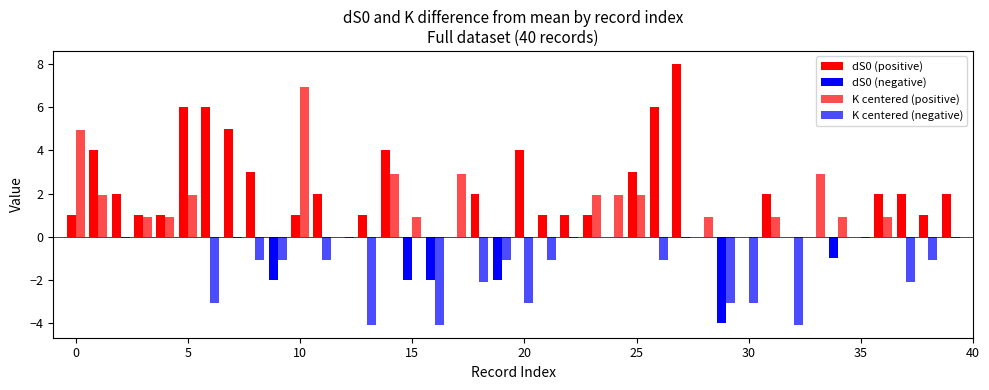

How many bars are there in each group?

2